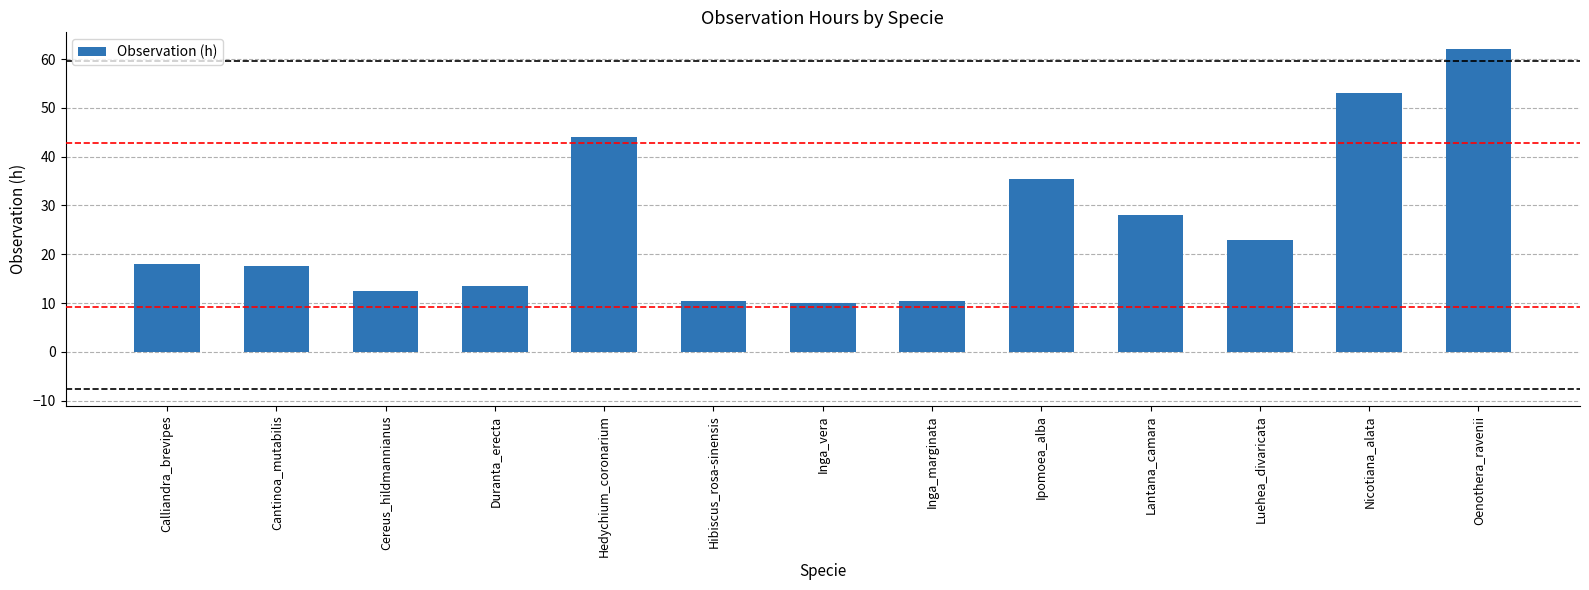

What is the approximate value at Calliandra_brevipes?

18.0